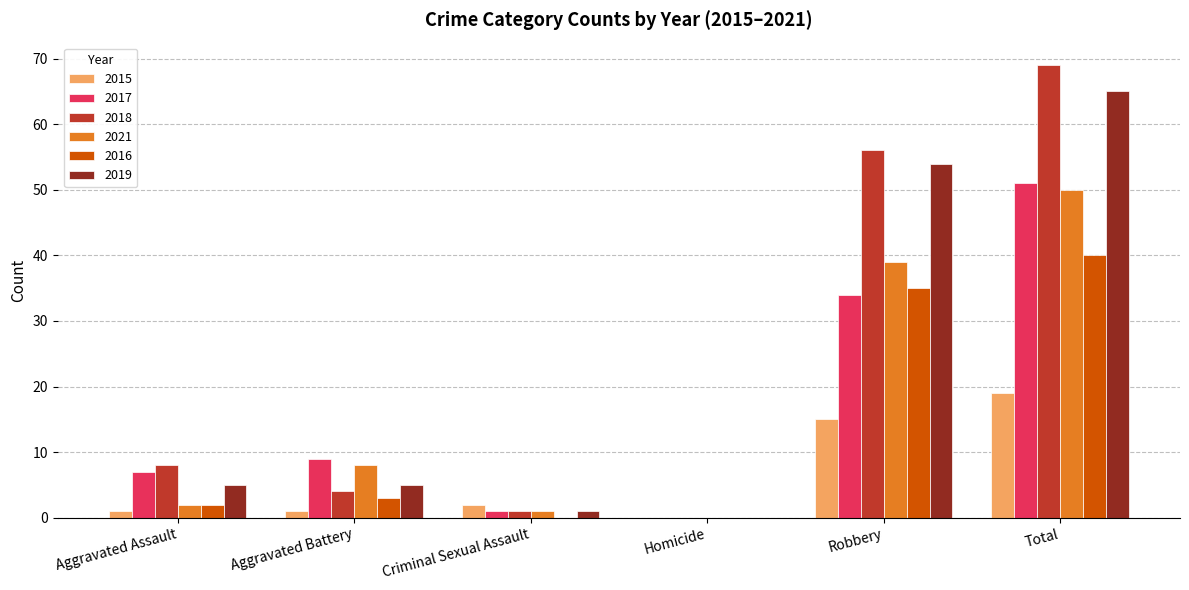

Is it true that 2021 equals 50 at Total?

True